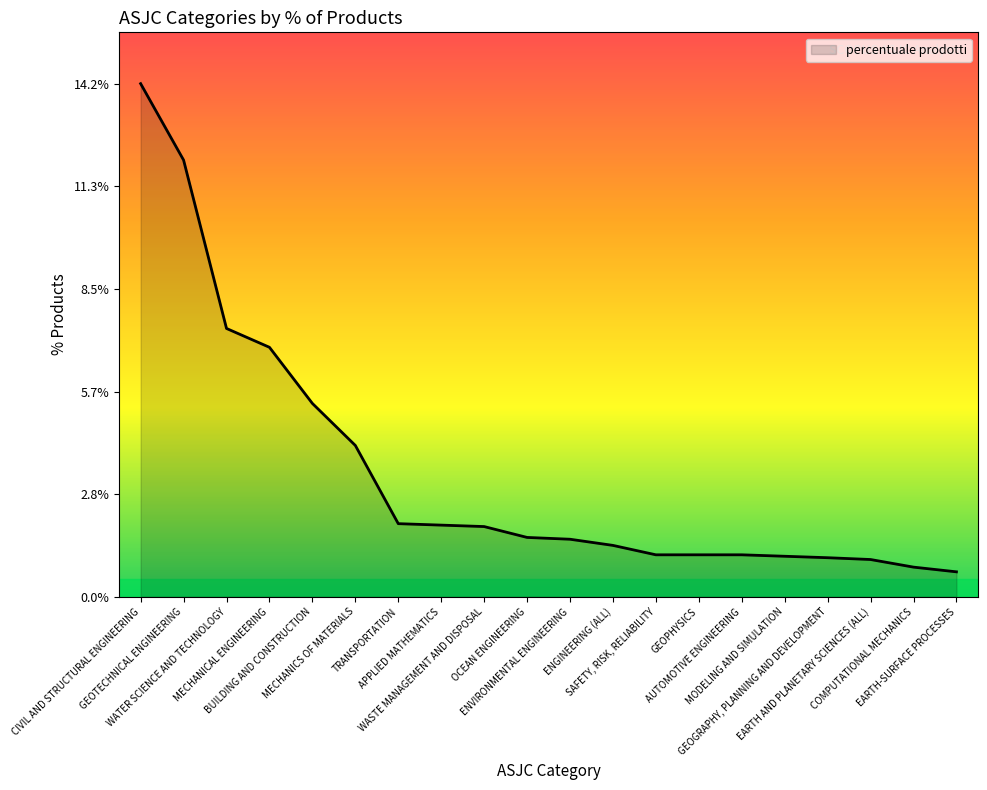

What position from the left is AUTOMOTIVE ENGINEERING?

15